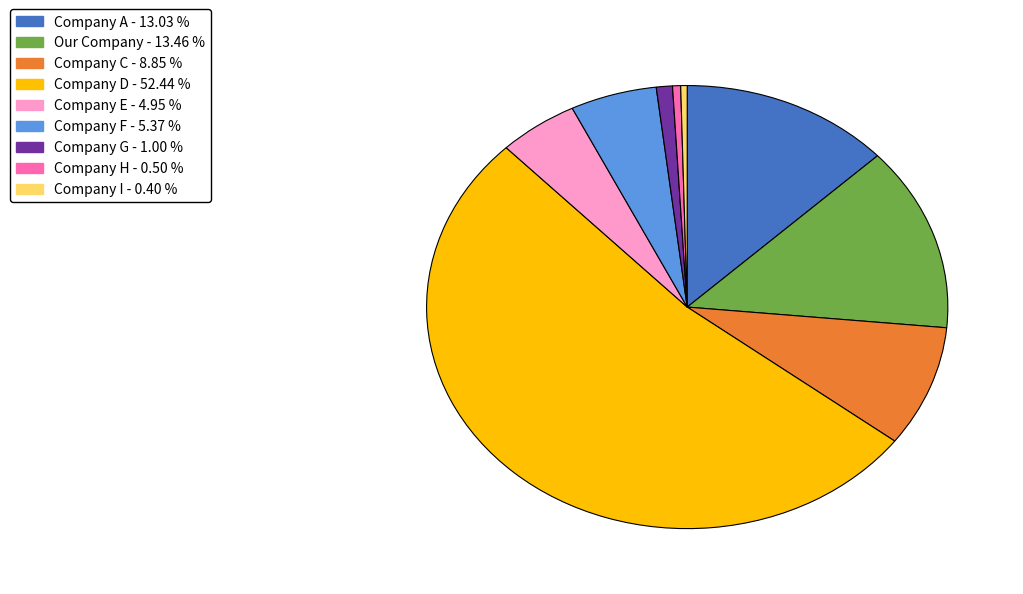

Which has a higher value, Company G or Our Company?

Our Company